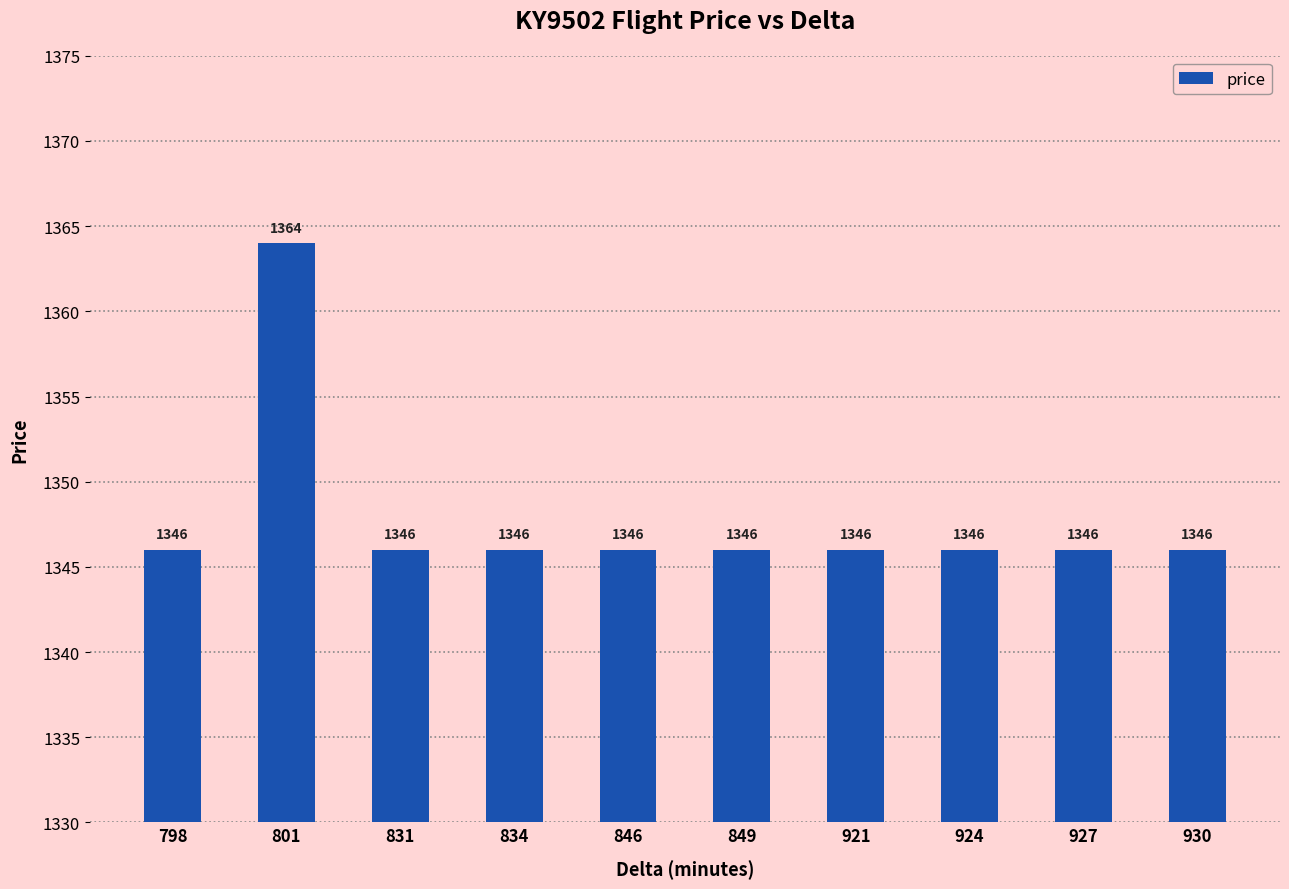

Which category has the highest value across all series?

801